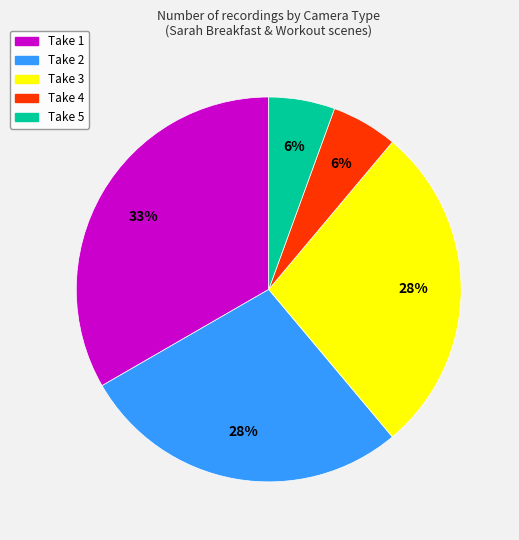

Combined, do Take 1 and Take 4 account for over 50%?

No